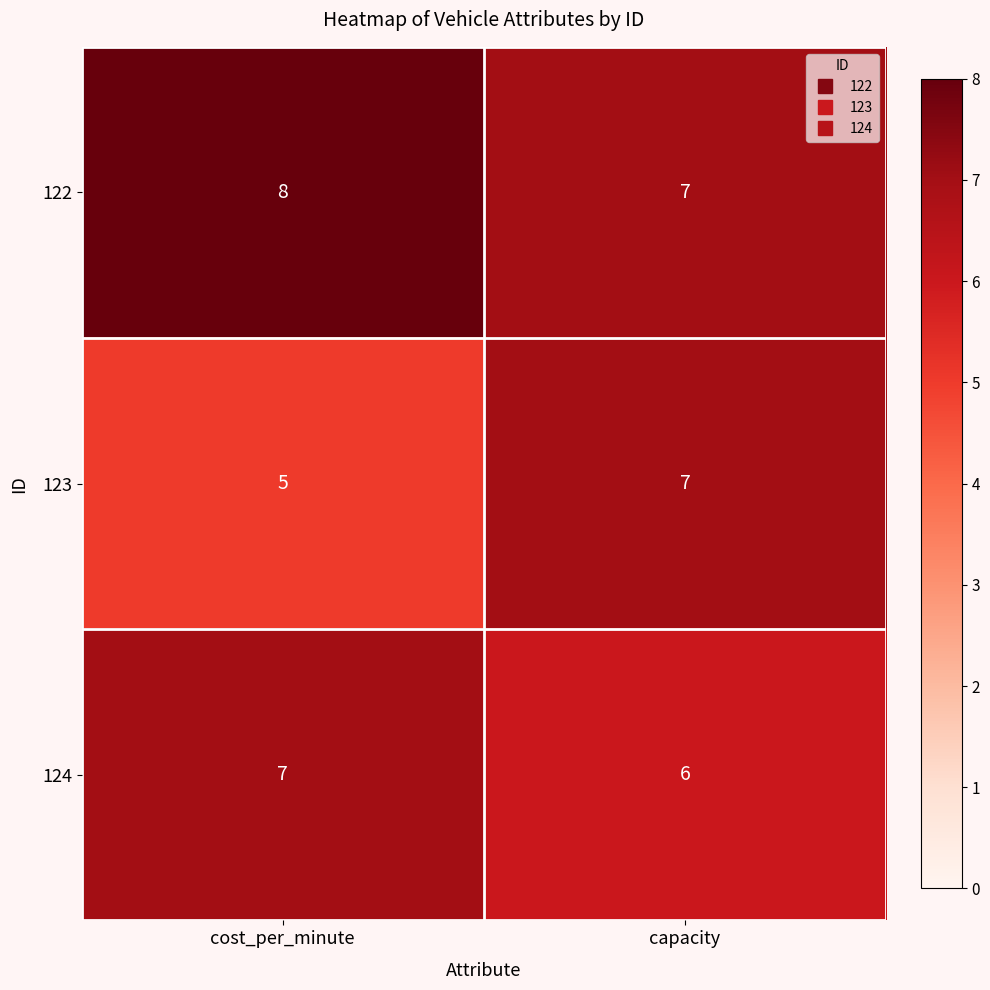

List the series in order of their overall mean, lowest first.

123, 124, 122